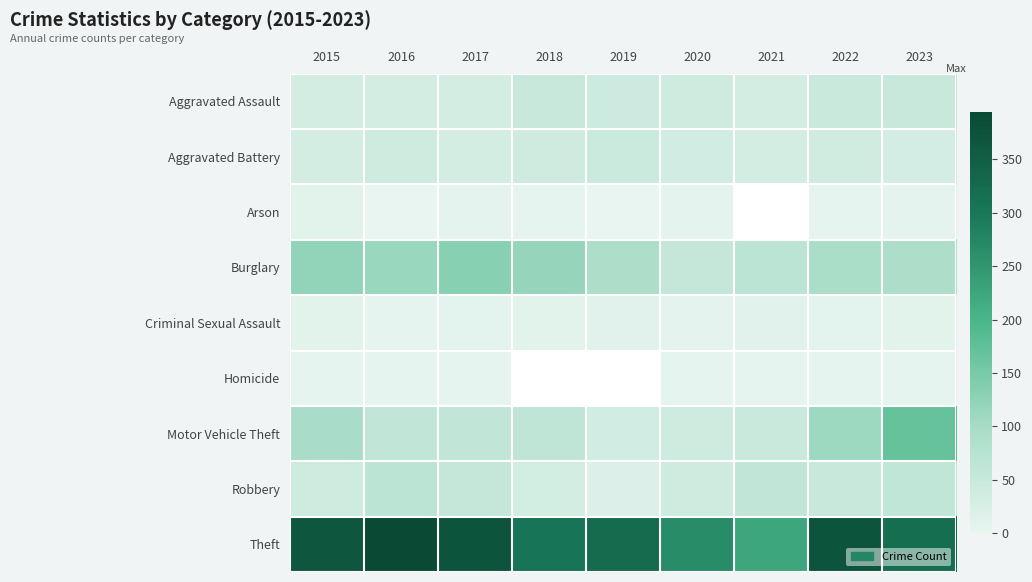

At how many categories does at least one series exceed 222?

9